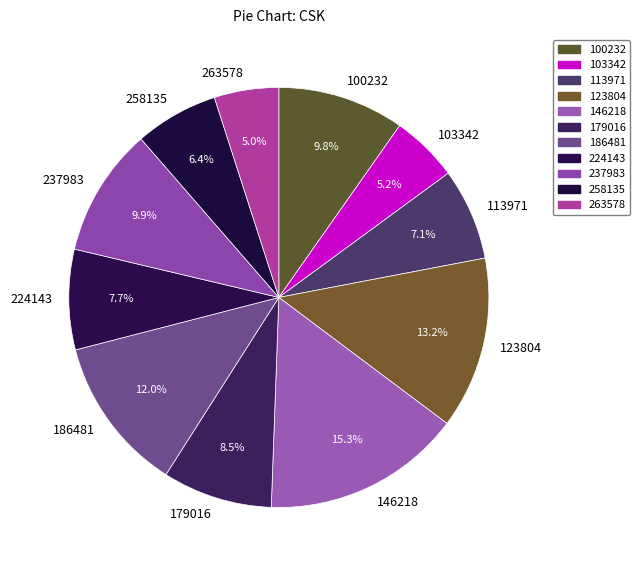

How much of the chart is everything except 123804?

86.8%